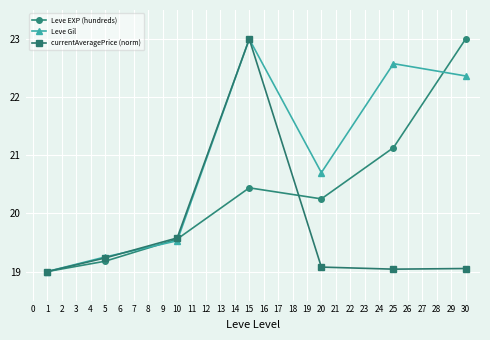

Is the value of currentAveragePrice (norm) at 5 greater than the value of Leve Gil at 1?

Yes